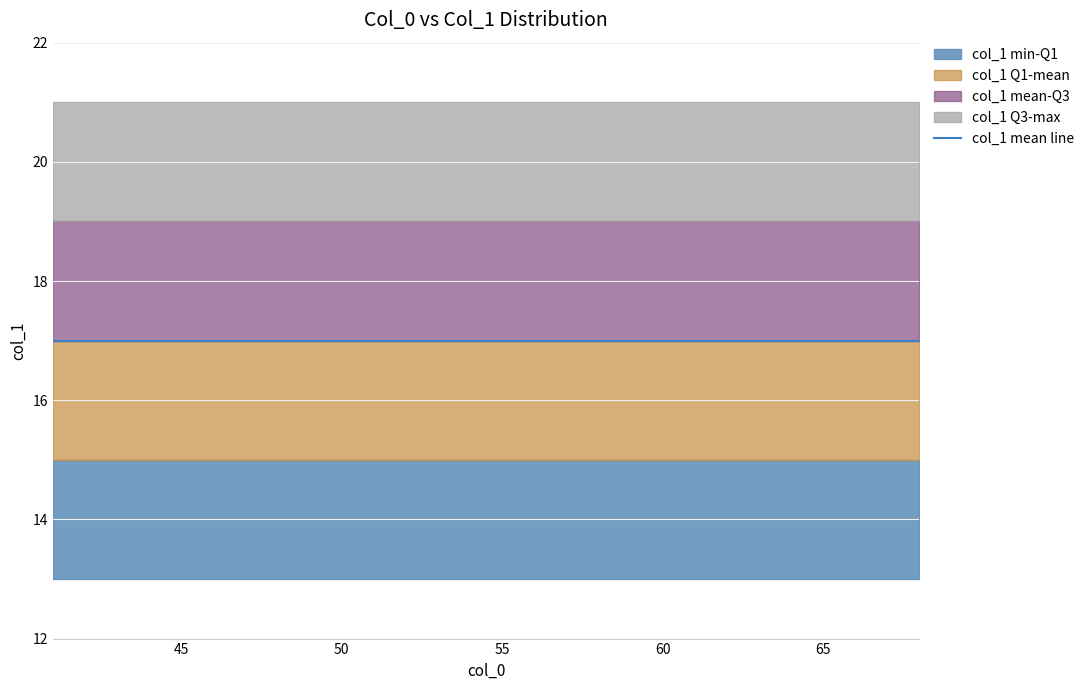

Which category has the highest value across all series?

49